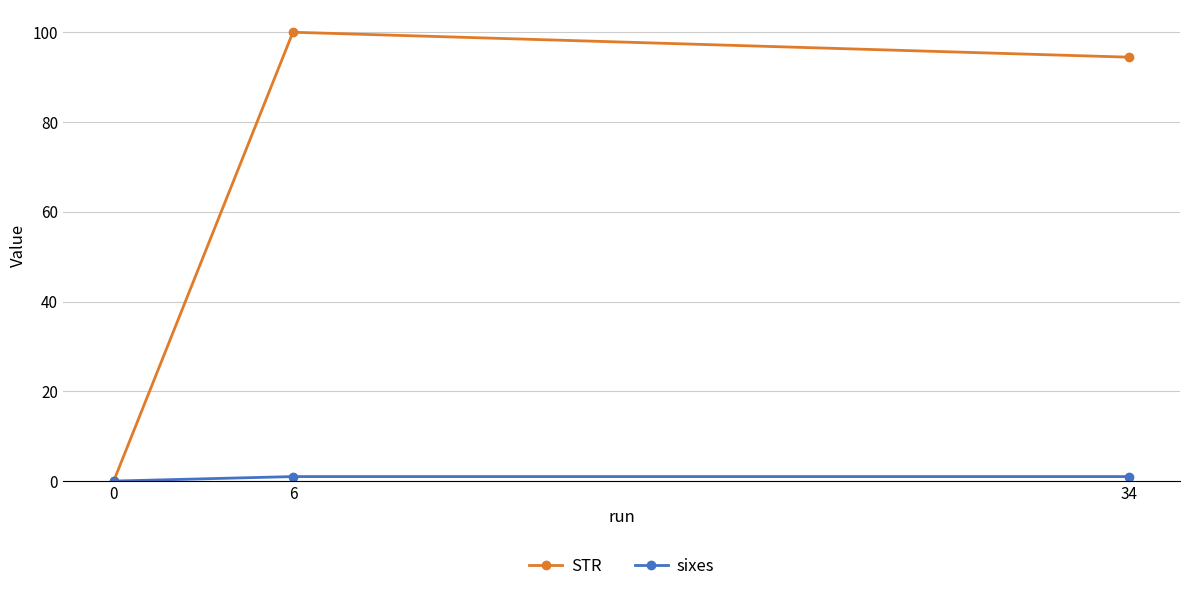

True or false: STR has a value of 100.0 at 6.

True